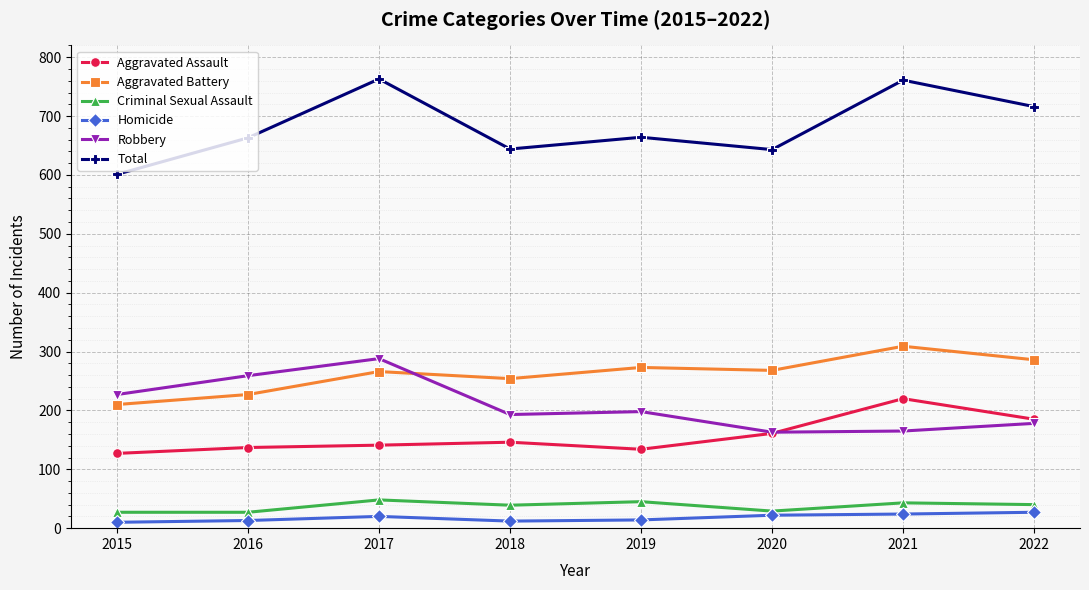

The value of Aggravated Assault at 2015 is 197. True or false?

False